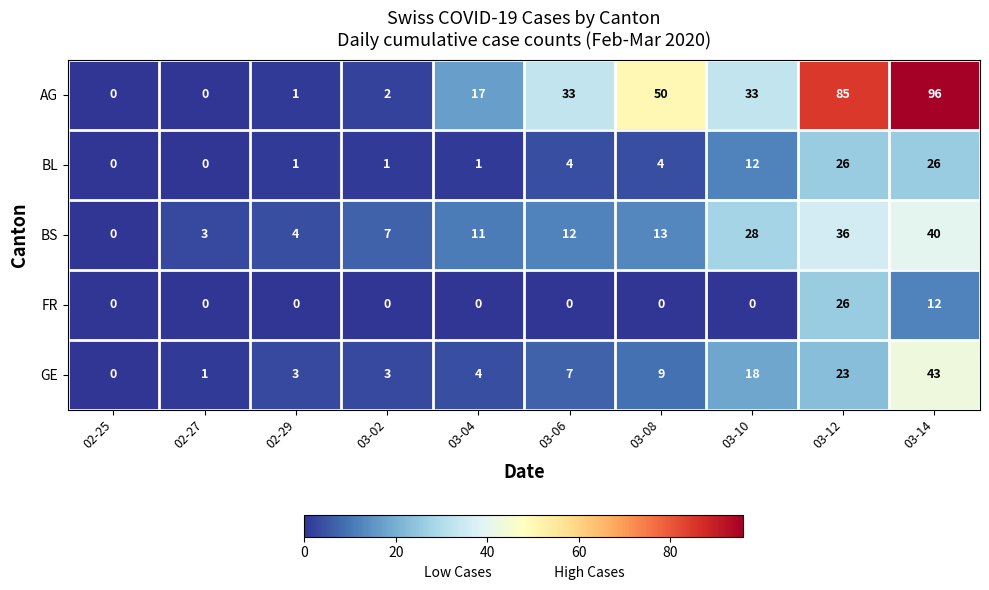

At which label is AG closest to 48?

03-08